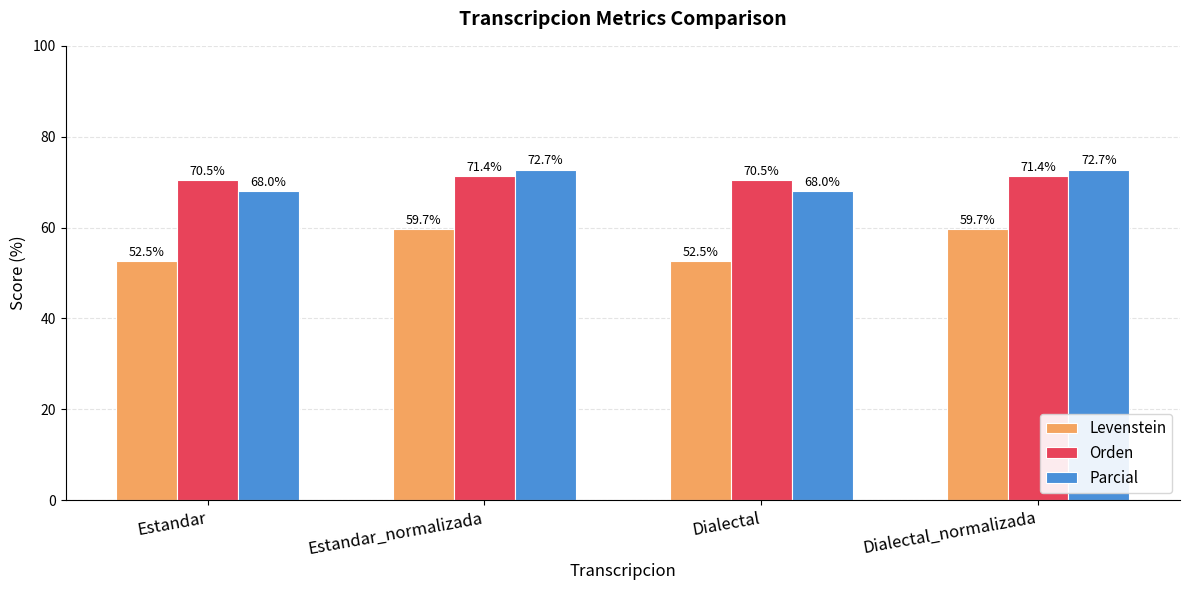

At Estandar, list the series in order from largest to smallest.

Orden, Parcial, Levenstein